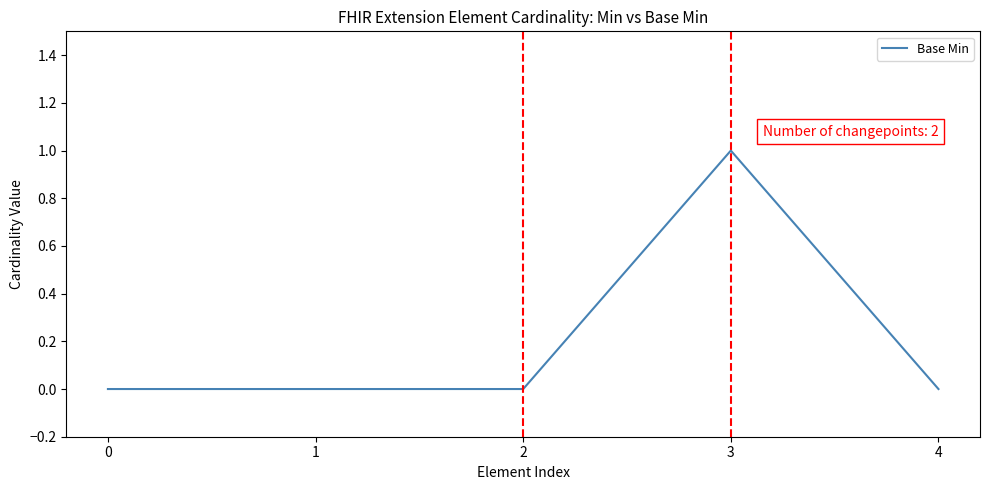

Between 3 and 4, which is larger?

3